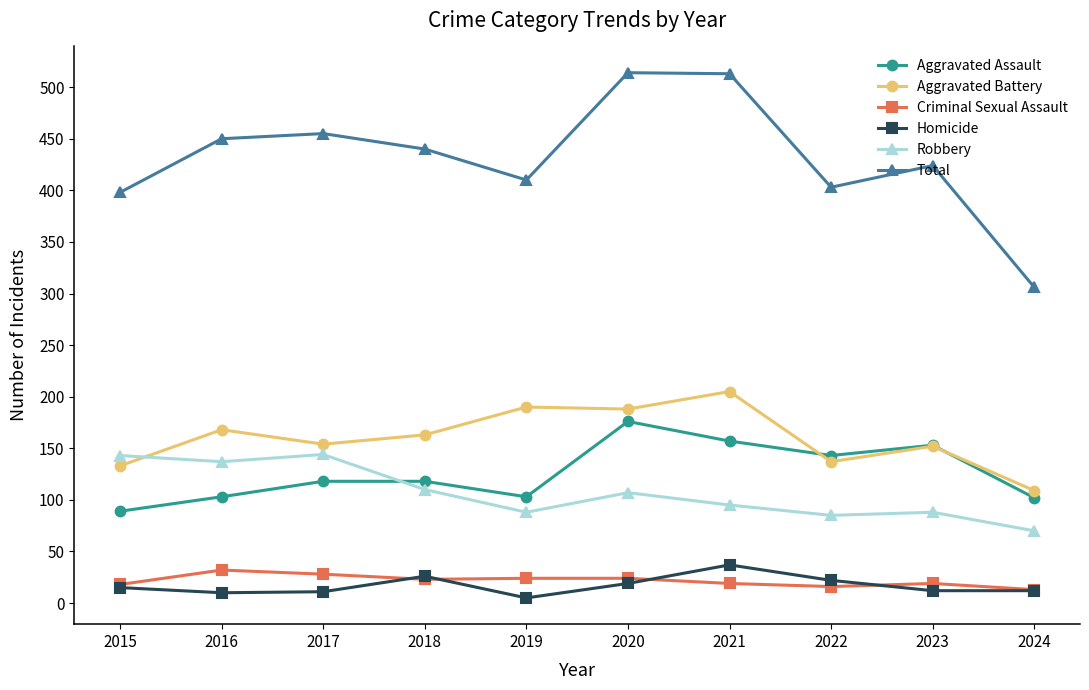

Is the value of Criminal Sexual Assault at 2016 greater than the value of Robbery at 2020?

No